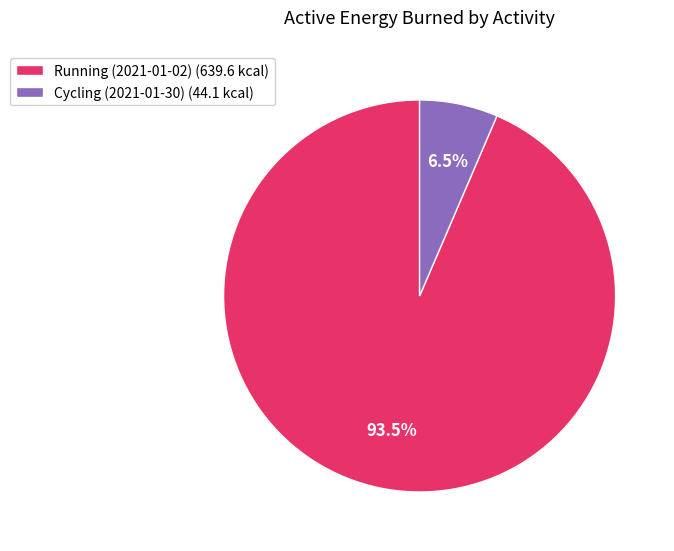

Which category has the smallest portion of the pie?

Cycling (2021-01-30)